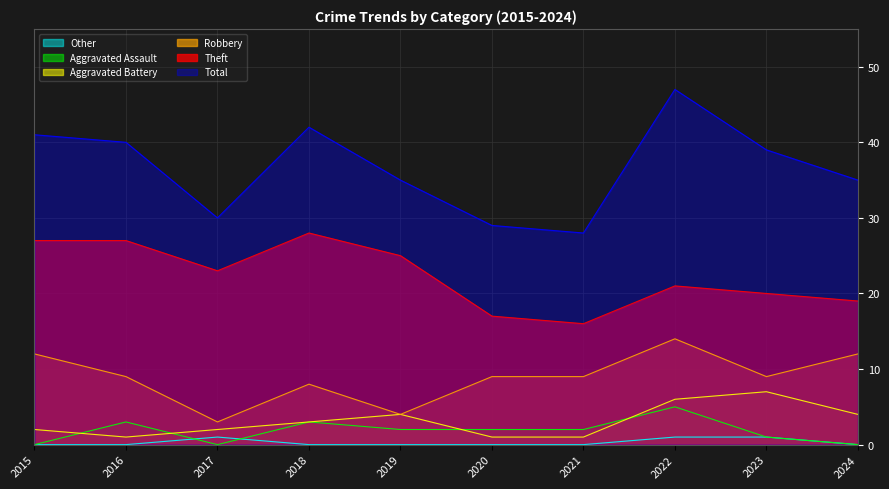

At which category does the chart reach its minimum across all series?

2015